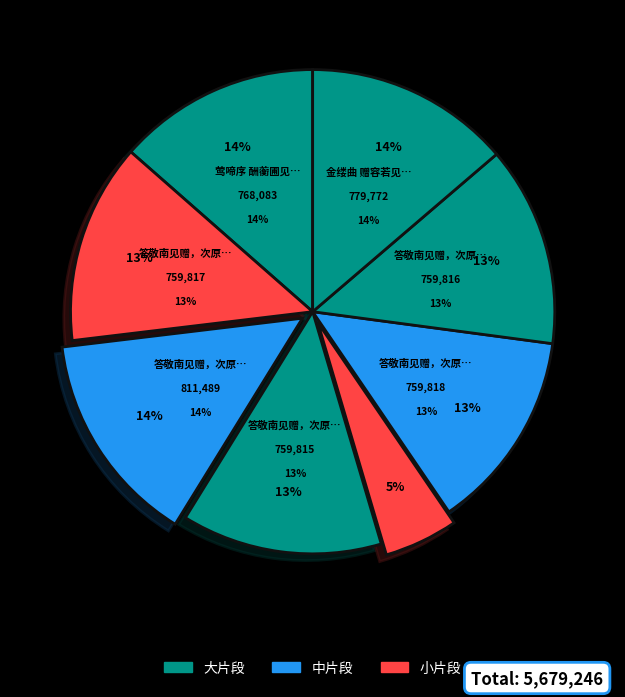

True or false: 答敬南见赠，次原韵 其三 accounts for 23% of the total.

False